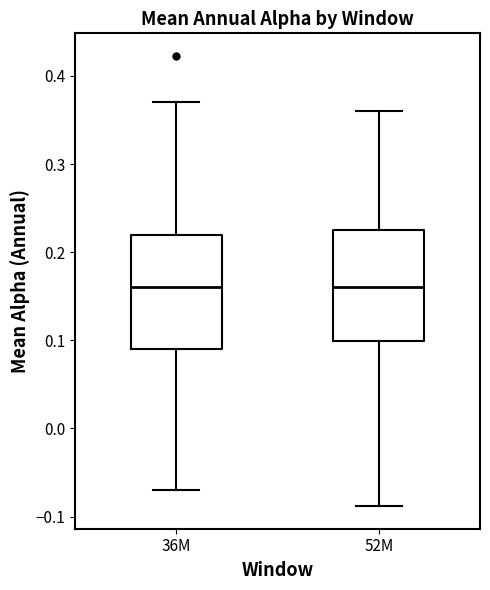

Where does the median line of the box for 36M sit on the y-axis? The values are not printed on the chart, so give them approximately, as read against the axis.

0.16